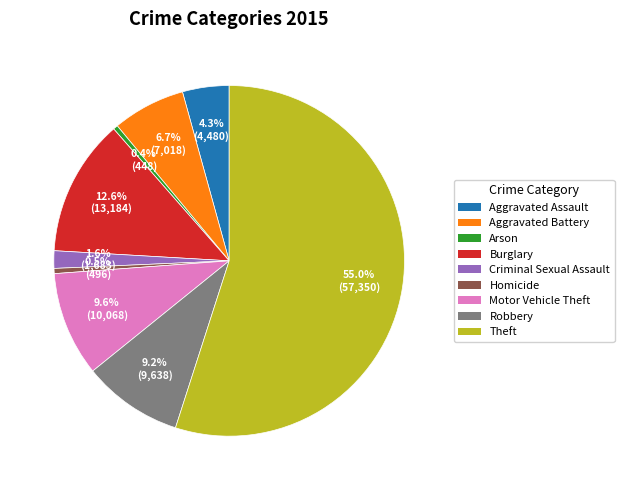

Is there any slice that represents more than half of the pie?

Yes